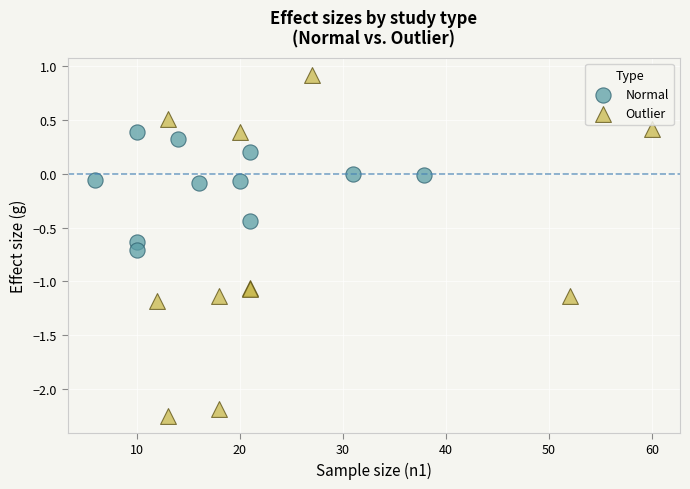

Which series contains the highest Y value?

Outlier